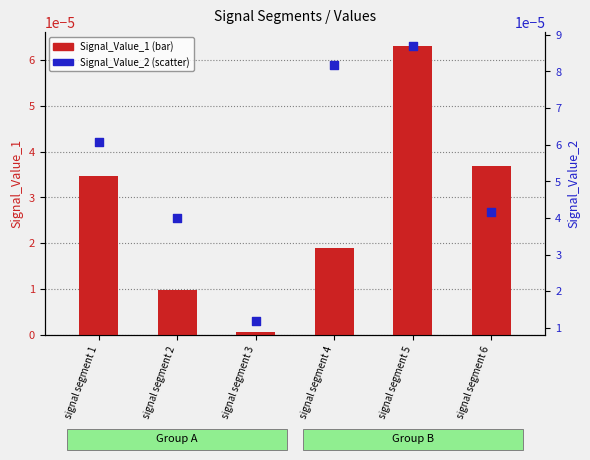

At how many categories does at least one series exceed 0?

6